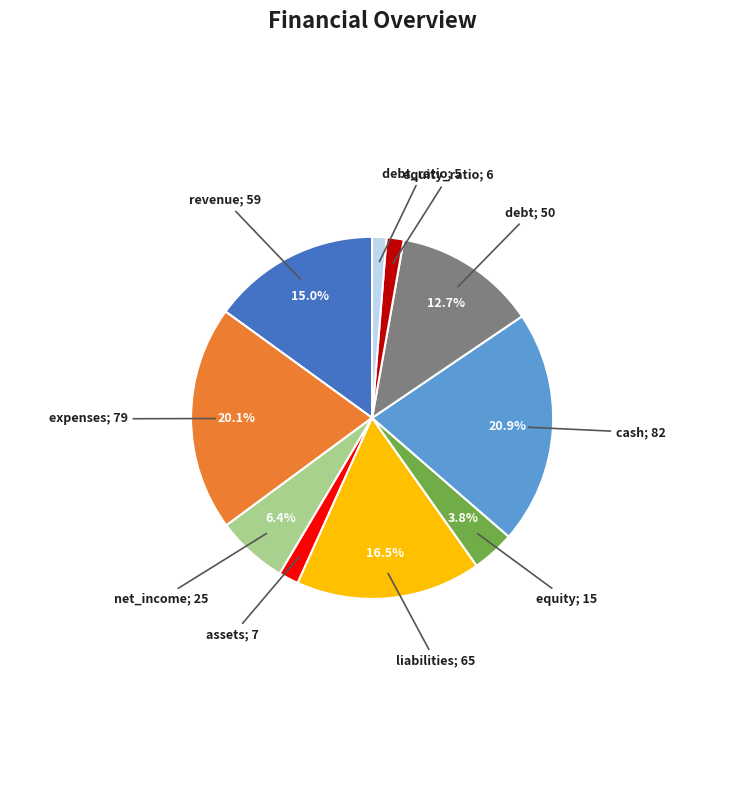

Is there any slice that represents more than half of the pie?

No